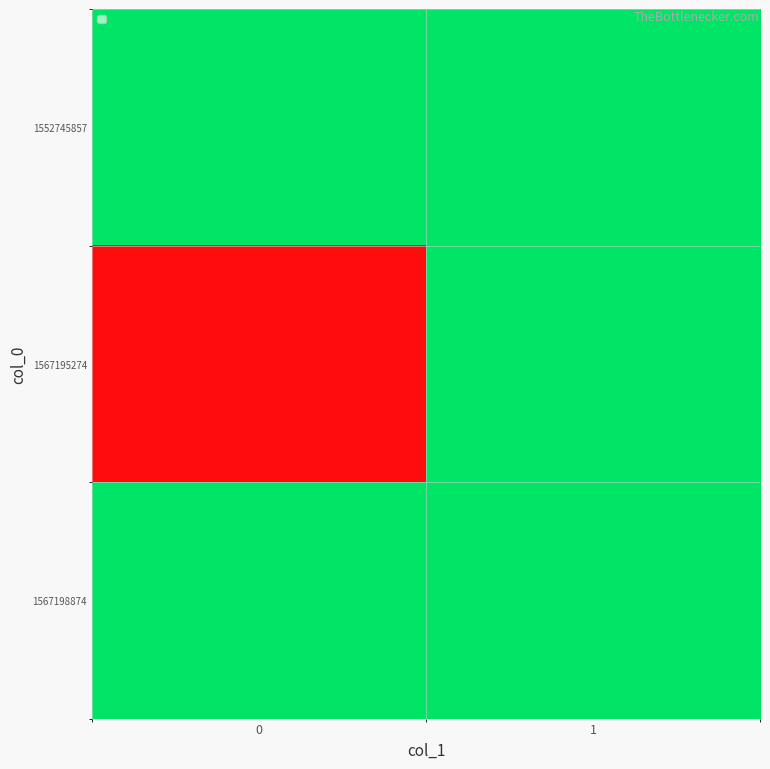

Between 1 and 0, which is larger?

1